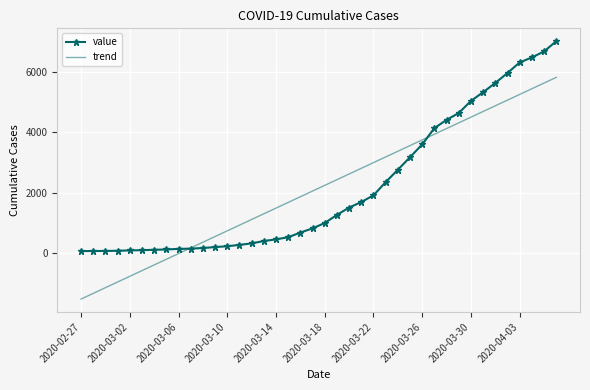

What is the minimum value shown in the chart?

-1520.9